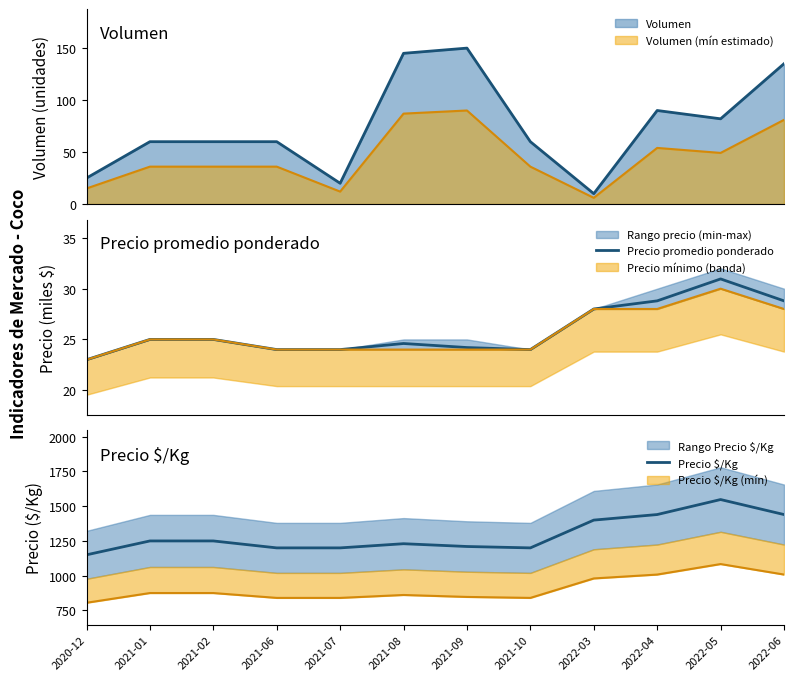

Which category has the highest value in the Precio $/Kg series?

2022-05